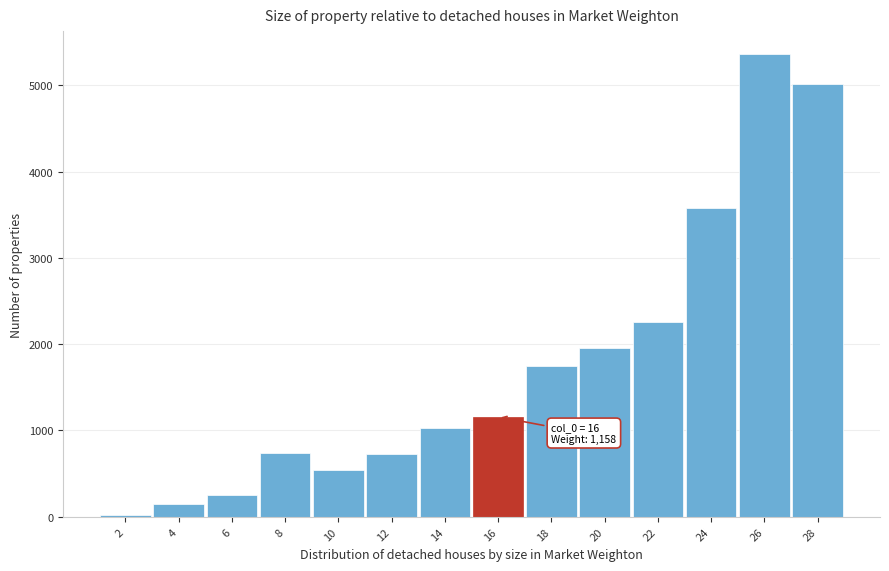

The value at 20 is 960.1. True or false?

False